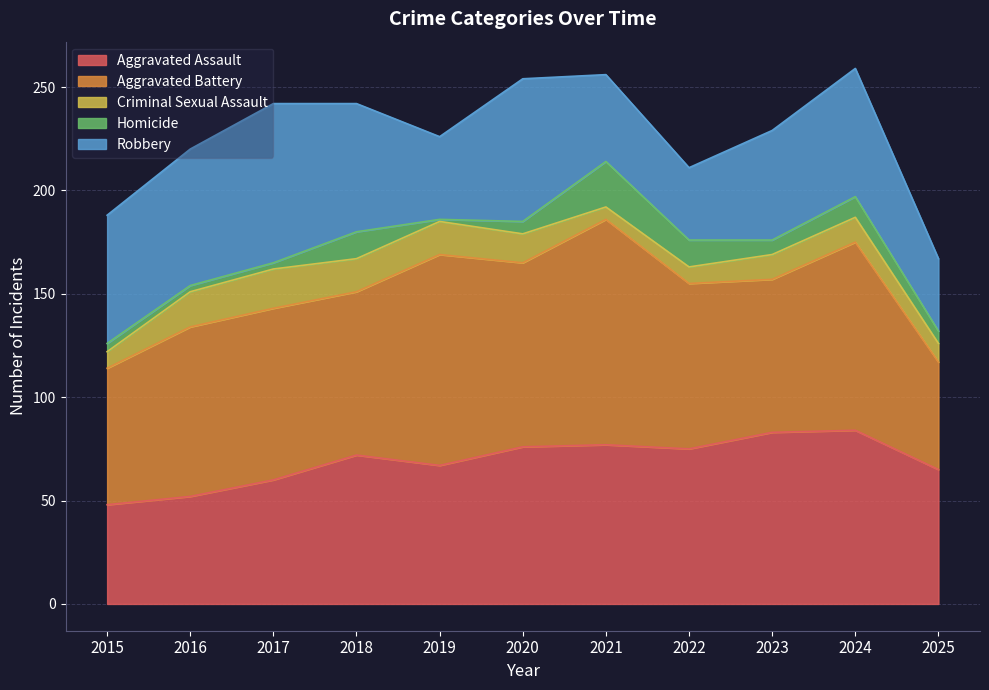

Reading left to right, what are all the values shown in this chart?

Aggravated Assault: 2015=48	2016=52	2017=60	2018=72	2019=67	2020=76	2021=77	2022=75	2023=83	2024=84	2025=65
Aggravated Battery: 2015=66	2016=82	2017=83	2018=79	2019=102	2020=89	2021=109	2022=80	2023=74	2024=91	2025=52
Criminal Sexual Assault: 2015=8	2016=17	2017=19	2018=16	2019=16	2020=14	2021=6	2022=8	2023=12	2024=12	2025=9
Homicide: 2015=4	2016=3	2017=3	2018=13	2019=1	2020=6	2021=22	2022=13	2023=7	2024=10	2025=6
Robbery: 2015=62	2016=66	2017=77	2018=62	2019=40	2020=69	2021=42	2022=35	2023=53	2024=62	2025=35